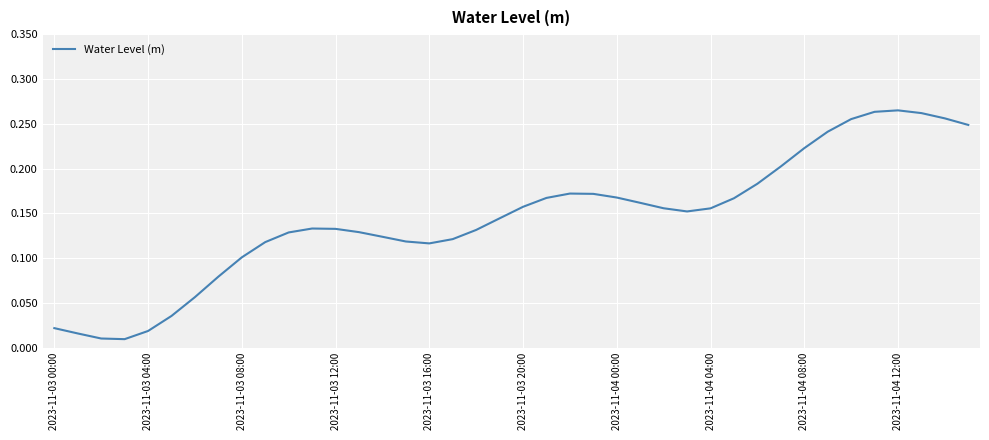

Is it true that the value at 2023-11-03 08:00 is 0.1?

True